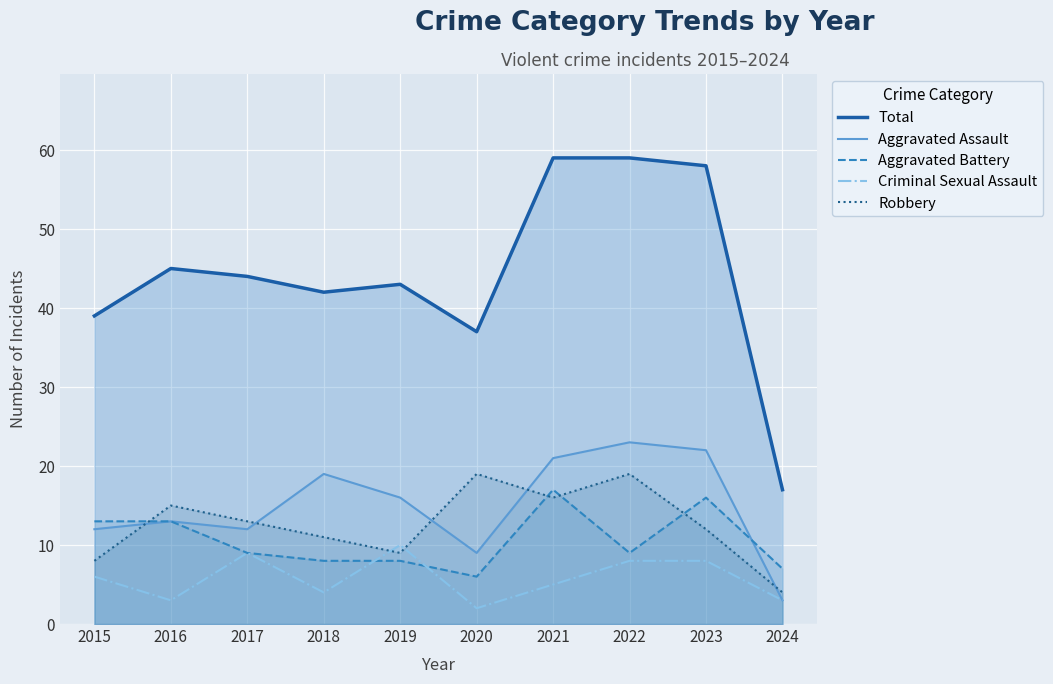

Is it true that Aggravated Battery equals 9 at 2022?

True